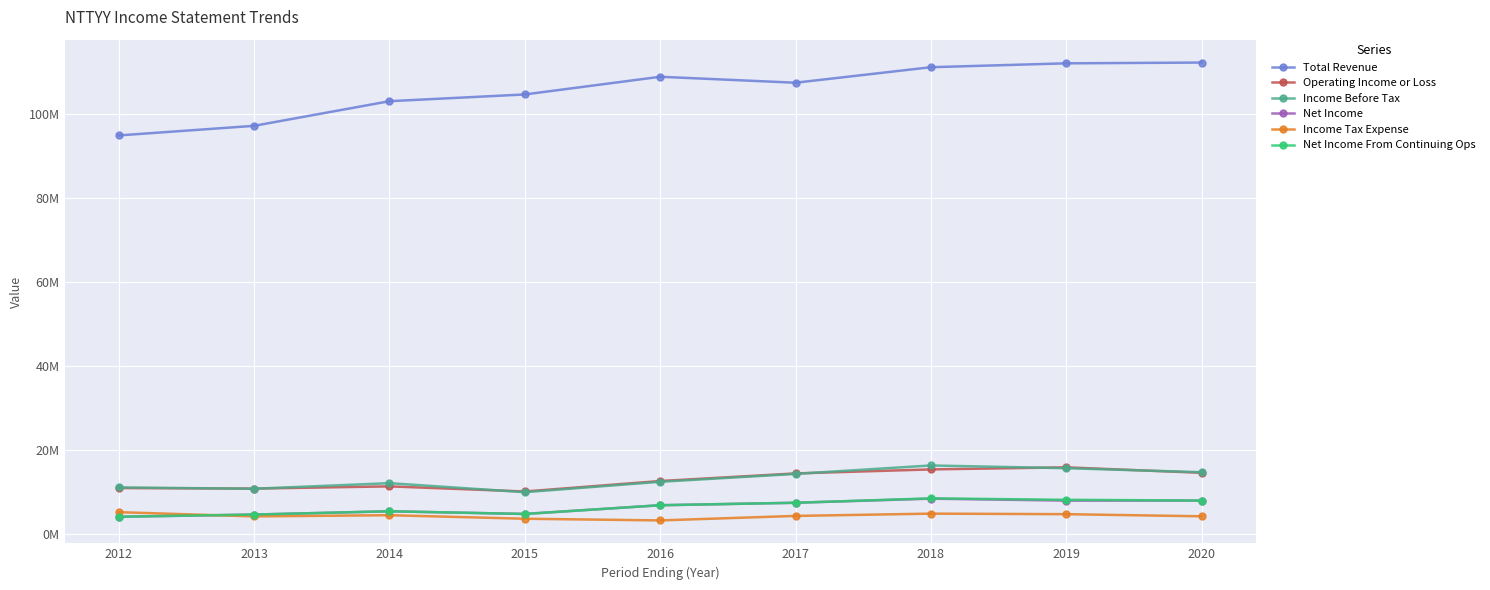

List the series in order of their peak value, highest first.

Total Revenue, Income Before Tax, Operating Income or Loss, Net Income From Continuing Ops, Net Income, Income Tax Expense